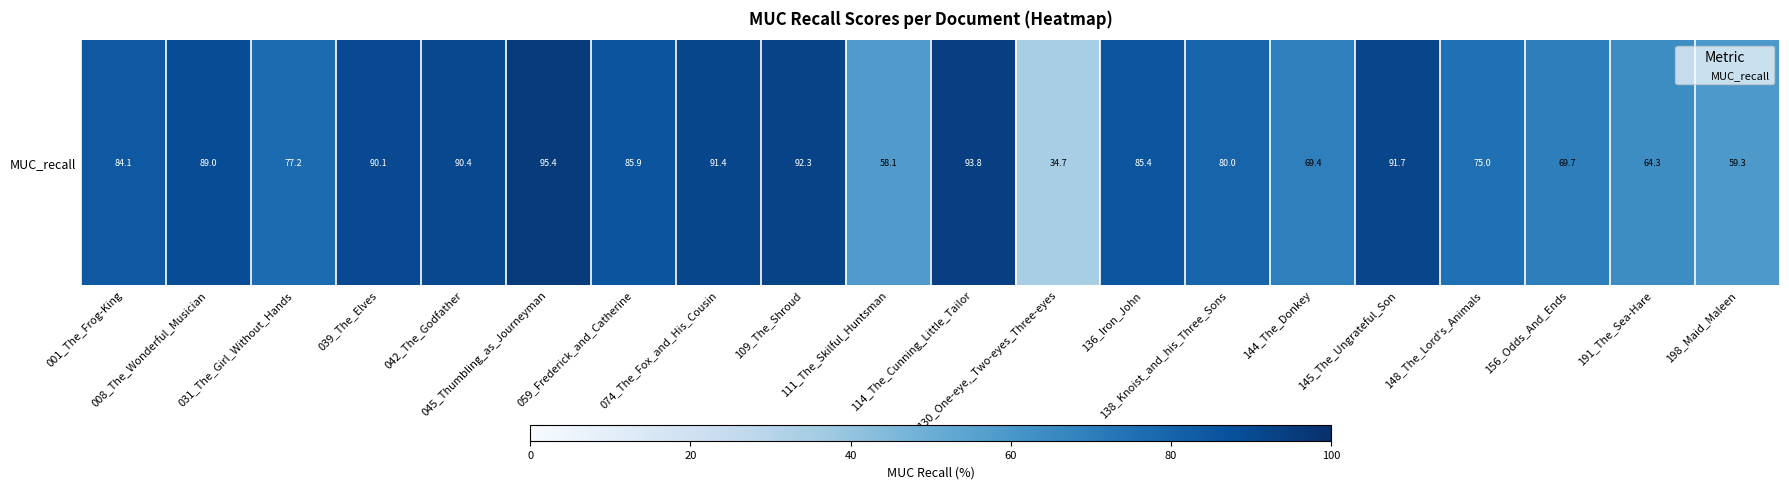

How many values are below 85?

10